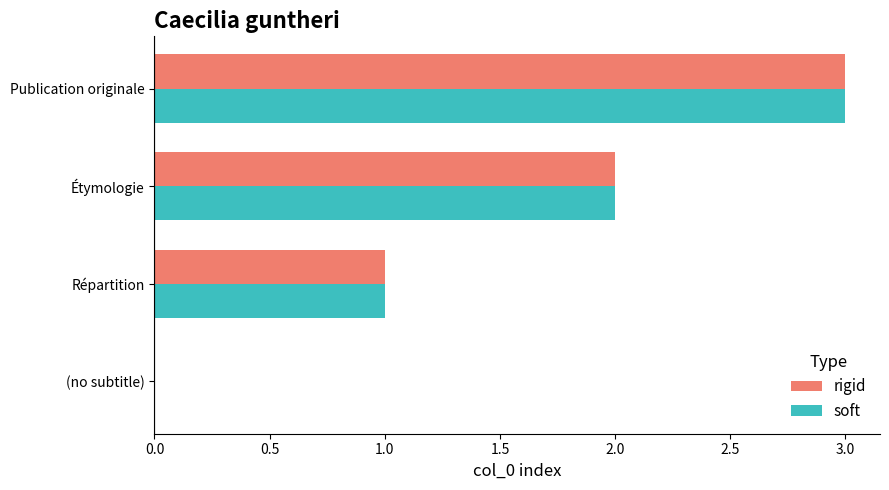

What is the maximum value for soft?

3